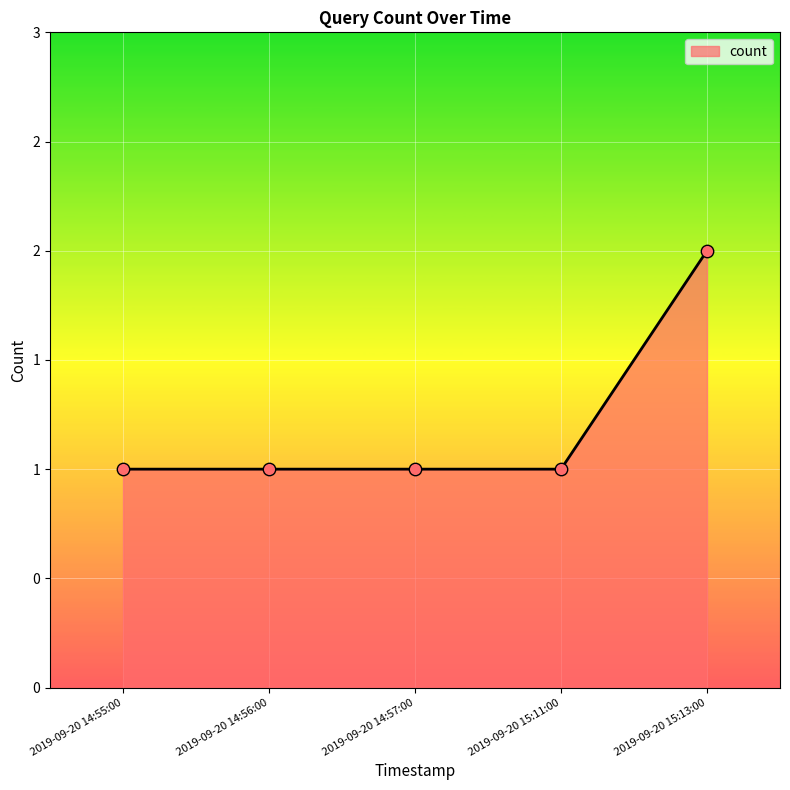

Does the chart have visible grid lines?

Yes